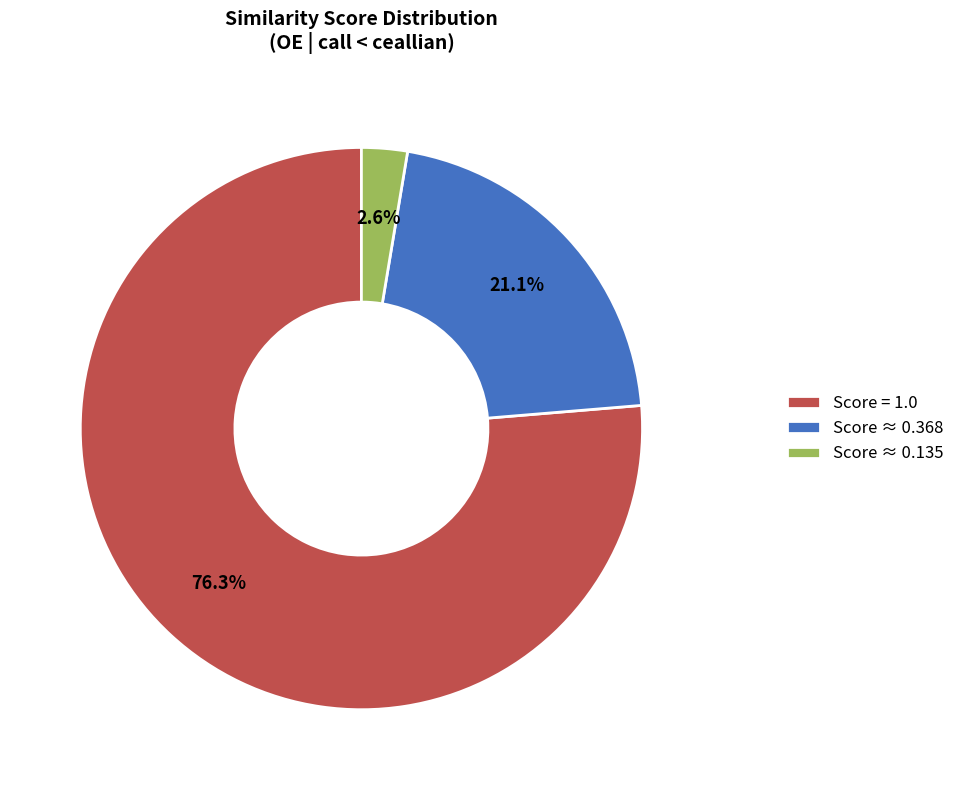

Count the number of slices in the pie.

3